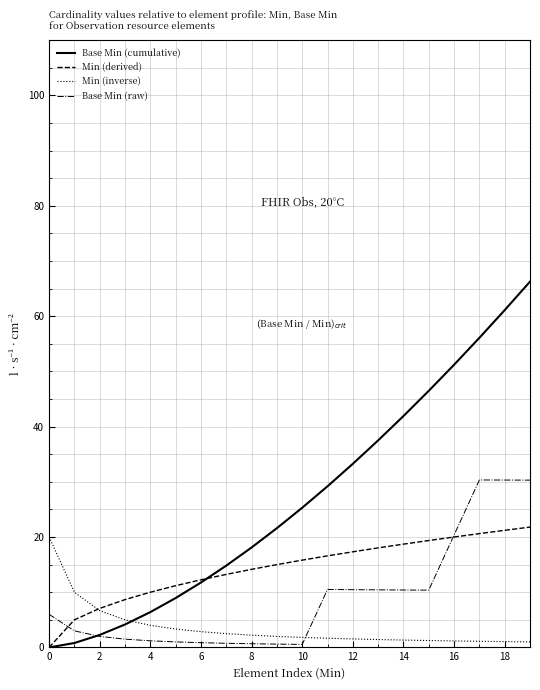

What is the highest value of the Min (derived) series?

21.8